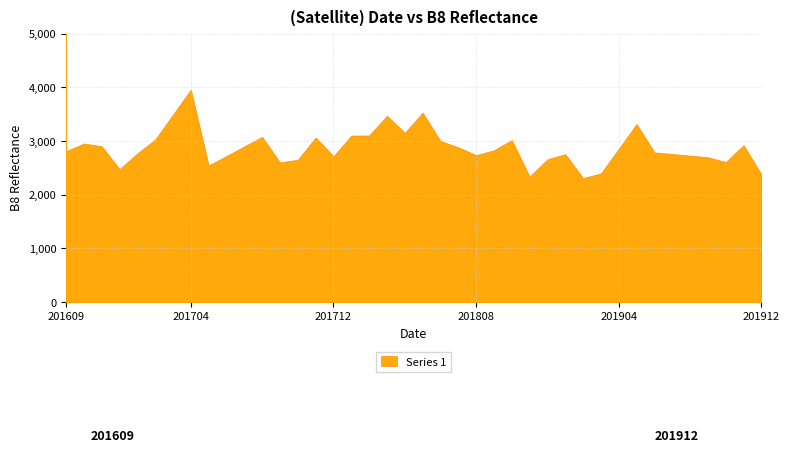

Reading right to left, list all the values displayed in this chart.

2378	2923	2609	2698	2728	2758	2789	3317	2857	2397	2311	2755	2661	2336	3018	2828	2737	2883	3000	3530	3154	3472	3104	3101	2717	3066	2652	2602	3078	2900	2722	2545	3958	3493	3029	2769	2477	2904	2954	2809